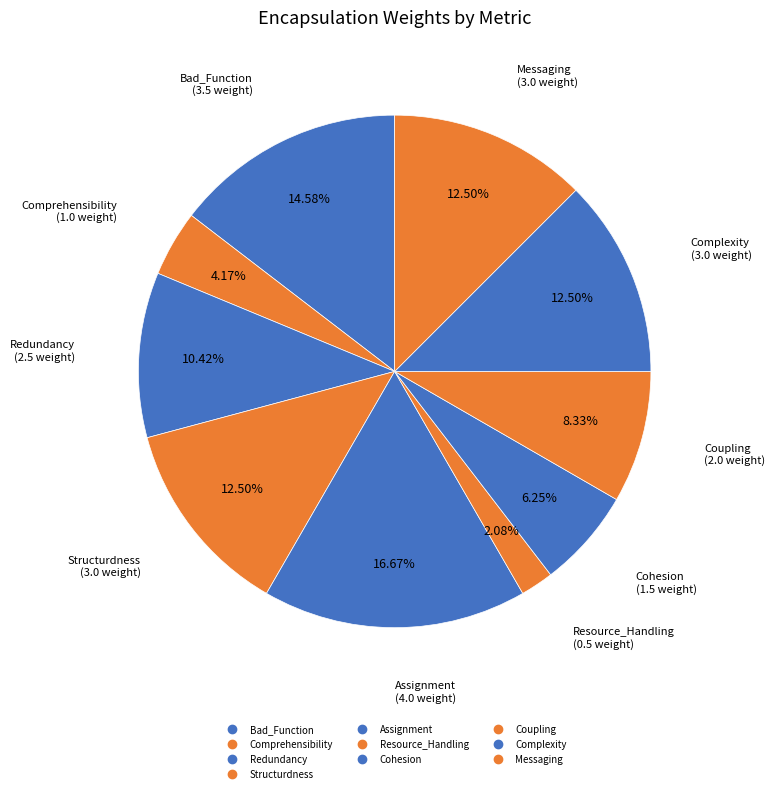

To the nearest percent, what percentage of the pie is Bad_Function?

15%